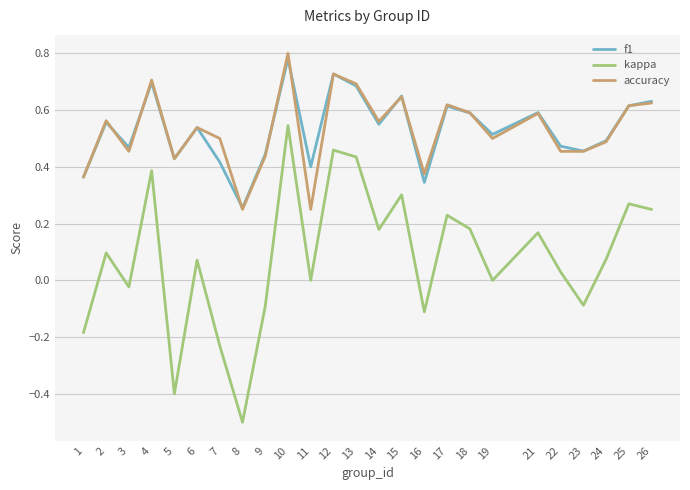

Which series changed the most between 9 and 16?

f1